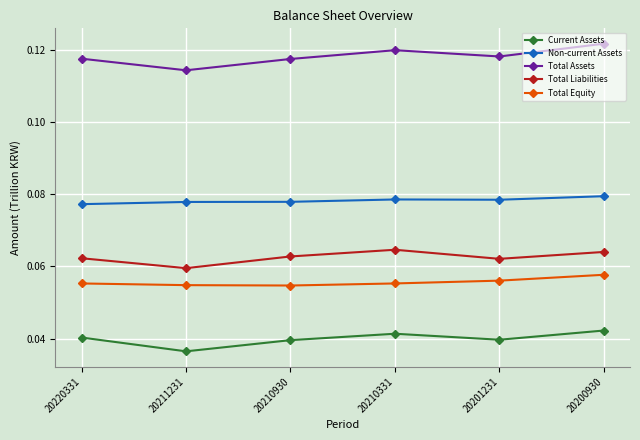

At 20210930, list the series in order from largest to smallest.

Total Assets, Non-current Assets, Total Liabilities, Total Equity, Current Assets